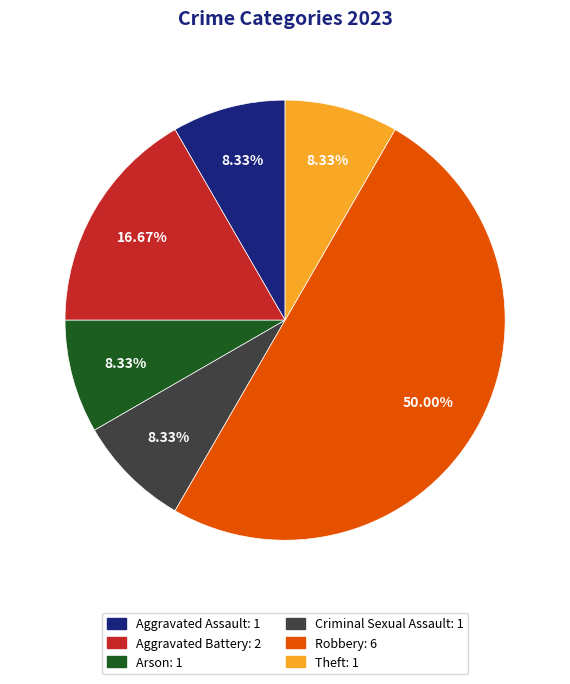

To the nearest percent, what portion does Aggravated Battery represent?

17%